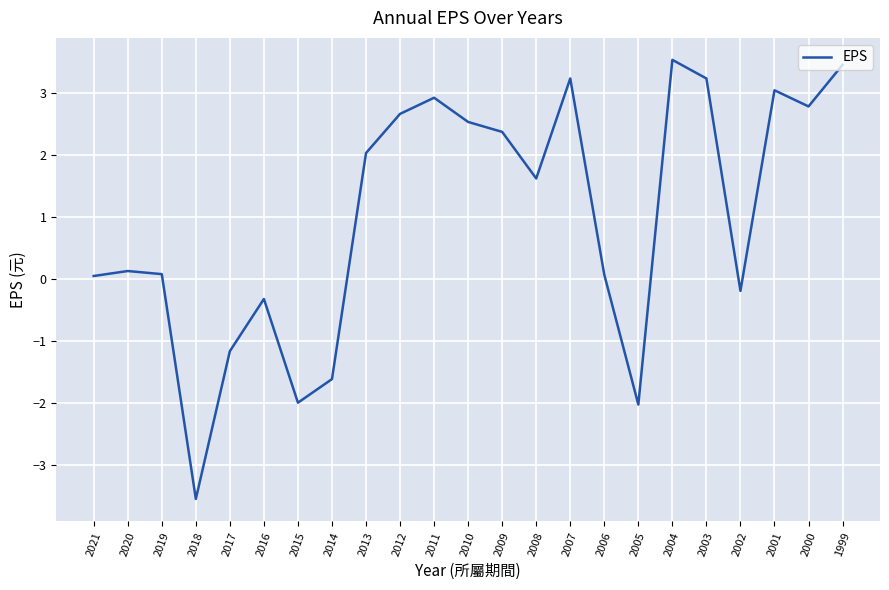

At which category does the chart reach its minimum across all series?

2018